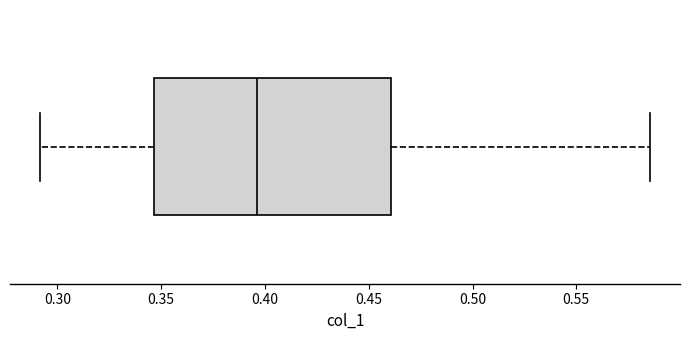

Transcribe this box plot: give where the median line is, the range the box spans, and where the two whiskers end, as read against the x-axis. The values are not printed on the chart, so give them approximately, as read against the axis.

median 0.395, box 0.345 to 0.460, whiskers 0.290 to 0.585